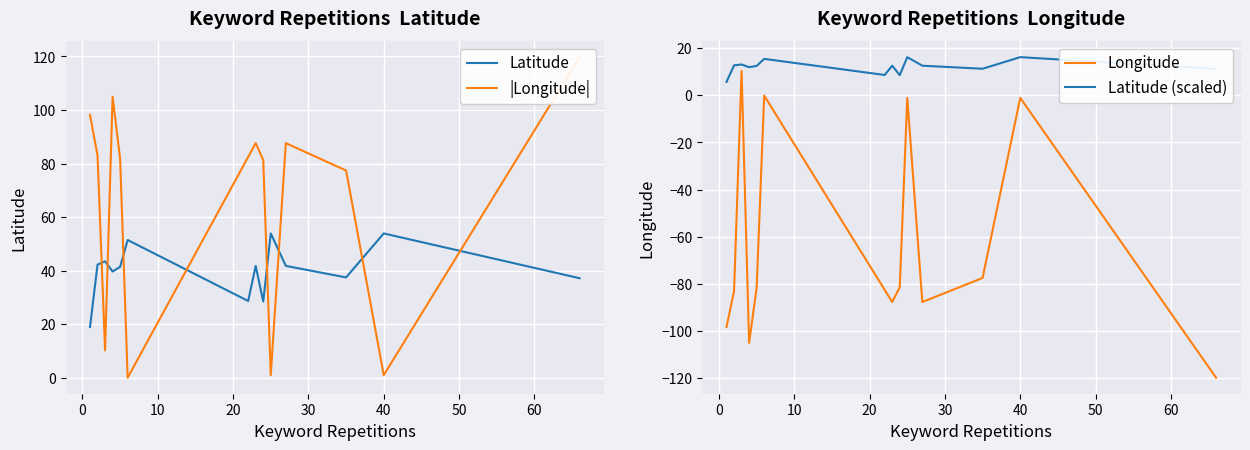

How many positive values does the Longitude series have?

1